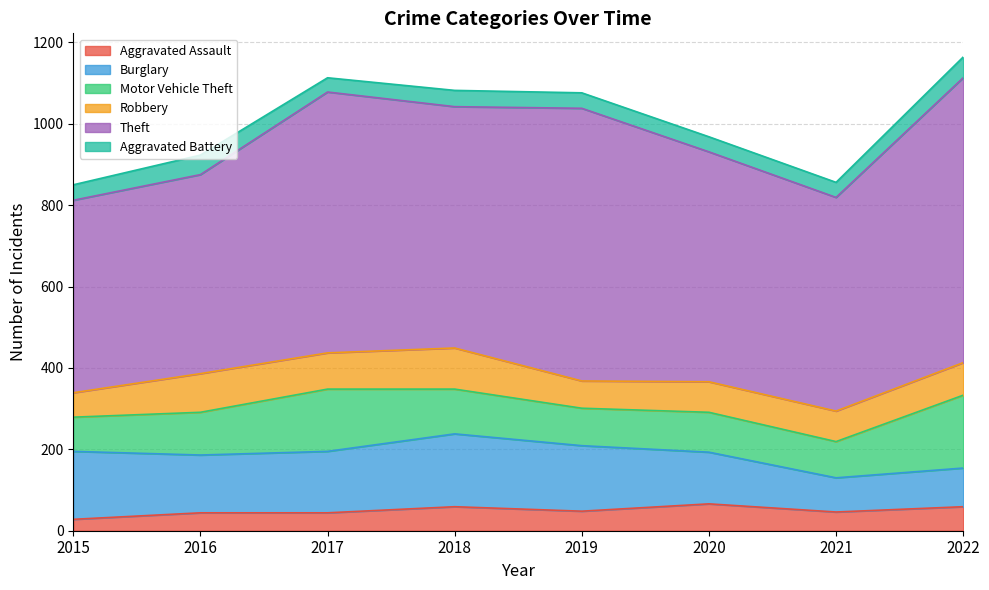

Which series has the largest total across all categories?

Theft